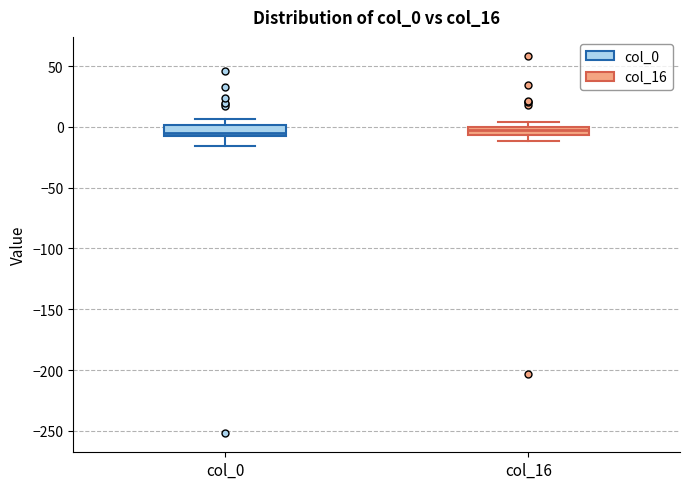

Where is the upper edge of the box for col_16 on the y-axis? The values are not printed on the chart, so give them approximately, as read against the axis.

0